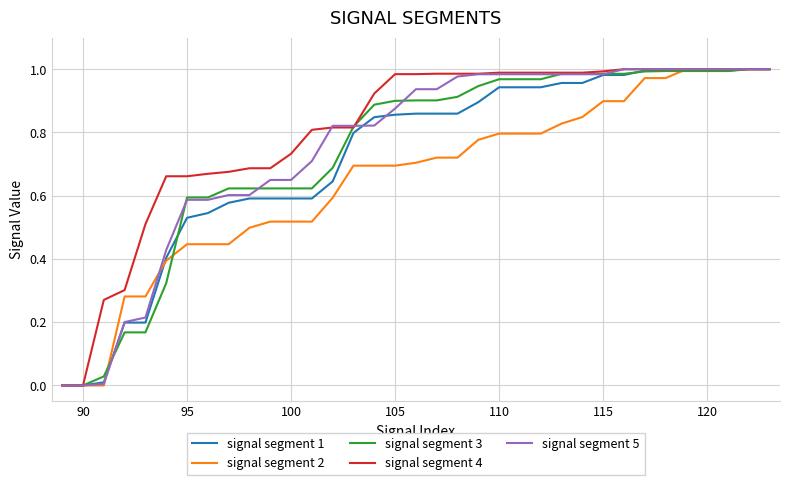

Which series has the largest total across all categories?

signal segment 4